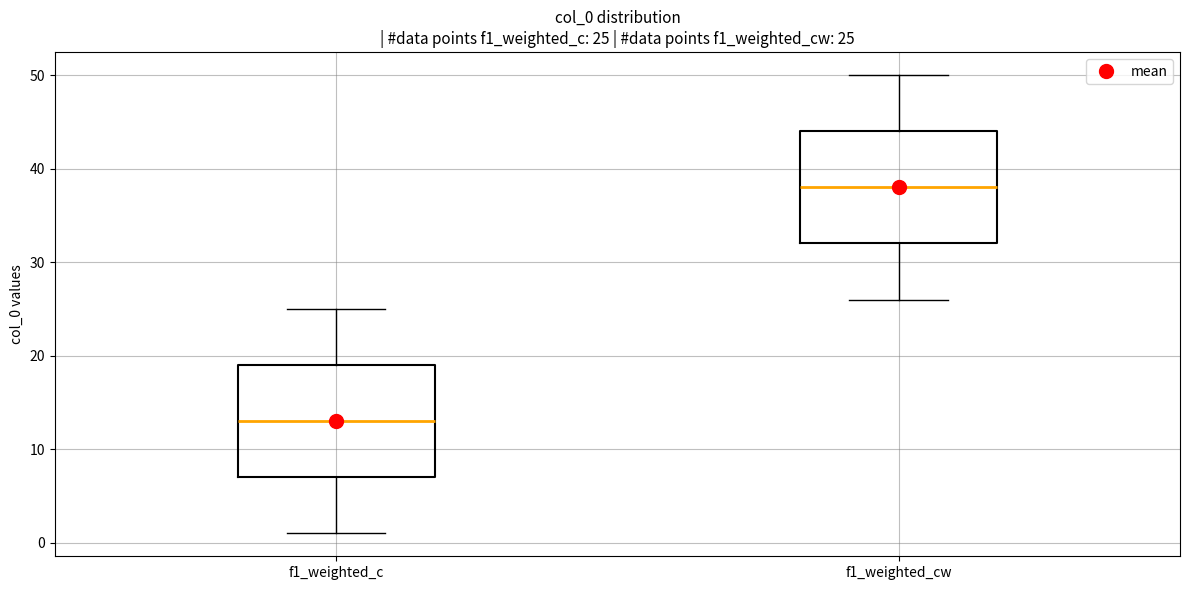

Which box has the lowest median line?

f1_weighted_c